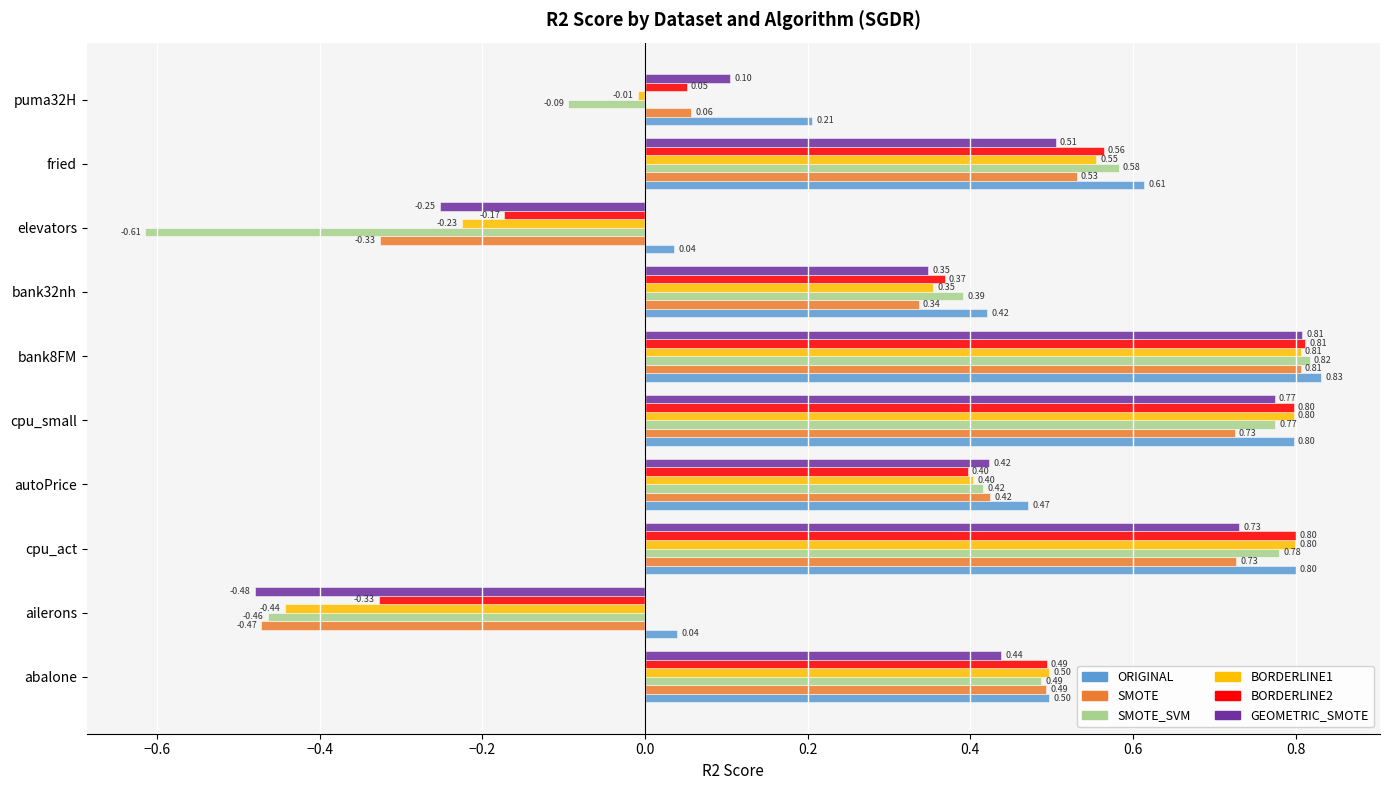

What is the highest value of the SMOTE_SVM series?

0.8